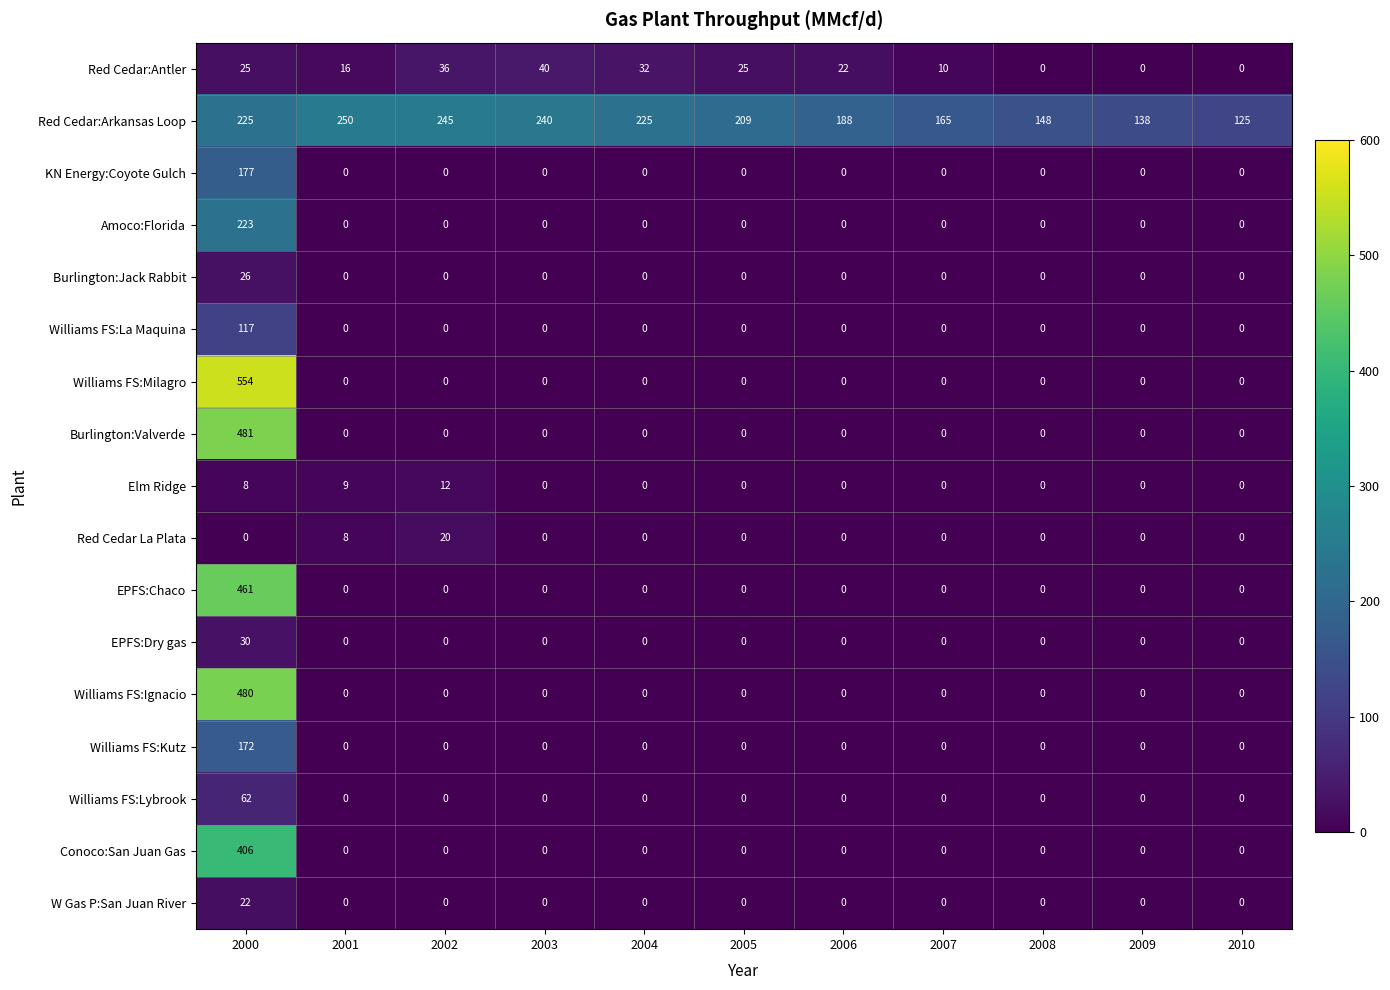

Between 2005 and 2006, which series saw the biggest shift?

Red Cedar:Arkansas Loop